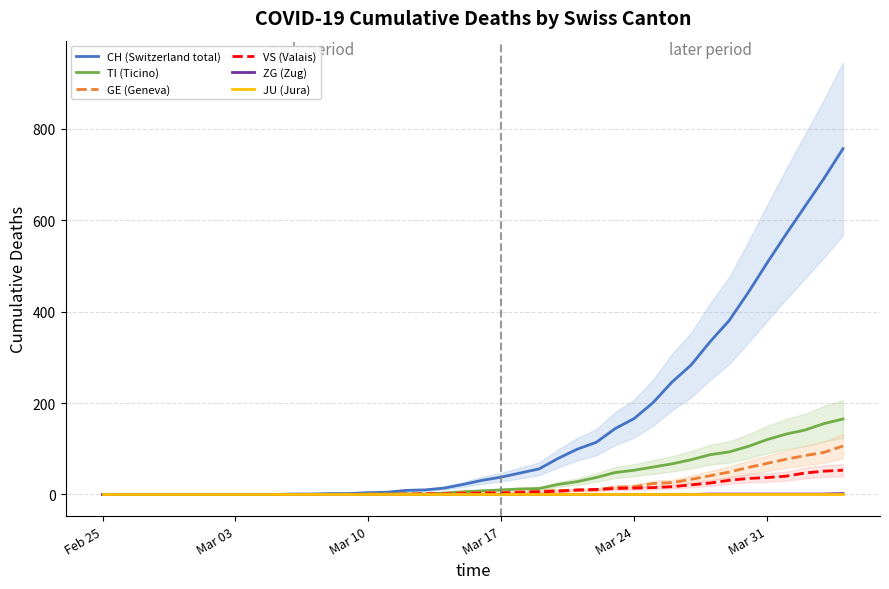

Does the chart have visible grid lines?

Yes